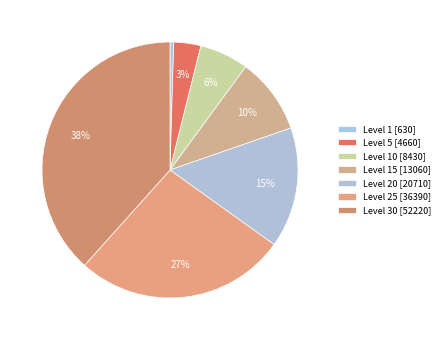

How many slices are in this pie chart?

7